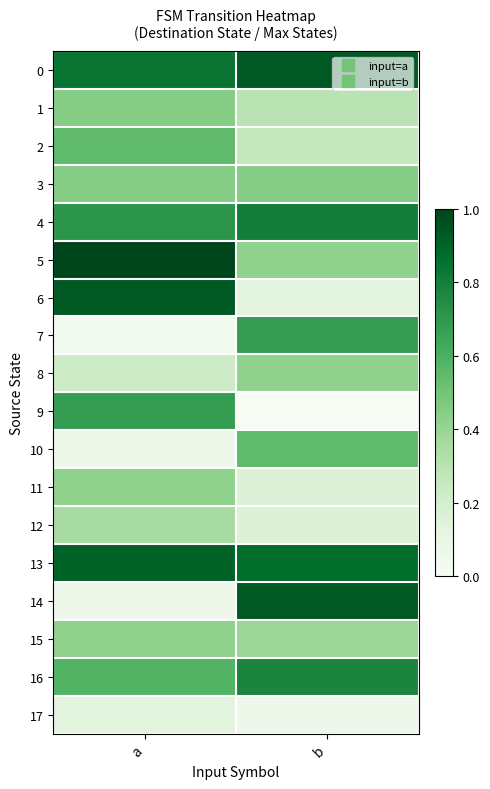

Which series has the widest spread of values?

14